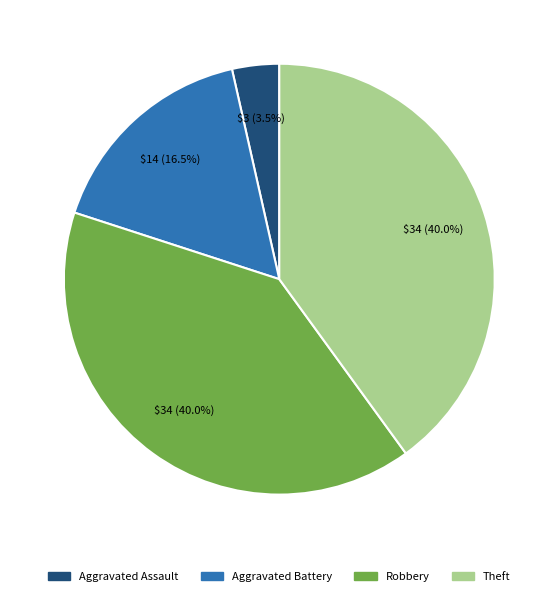

Does Robbery account for over 50% of the chart?

No